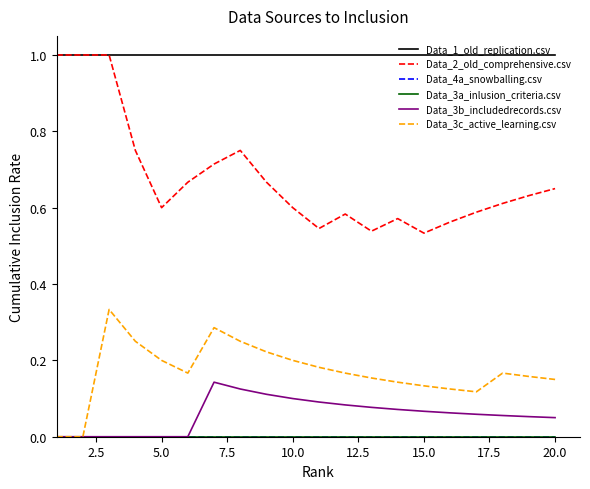

Is this an area chart (filled region under the line)?

No